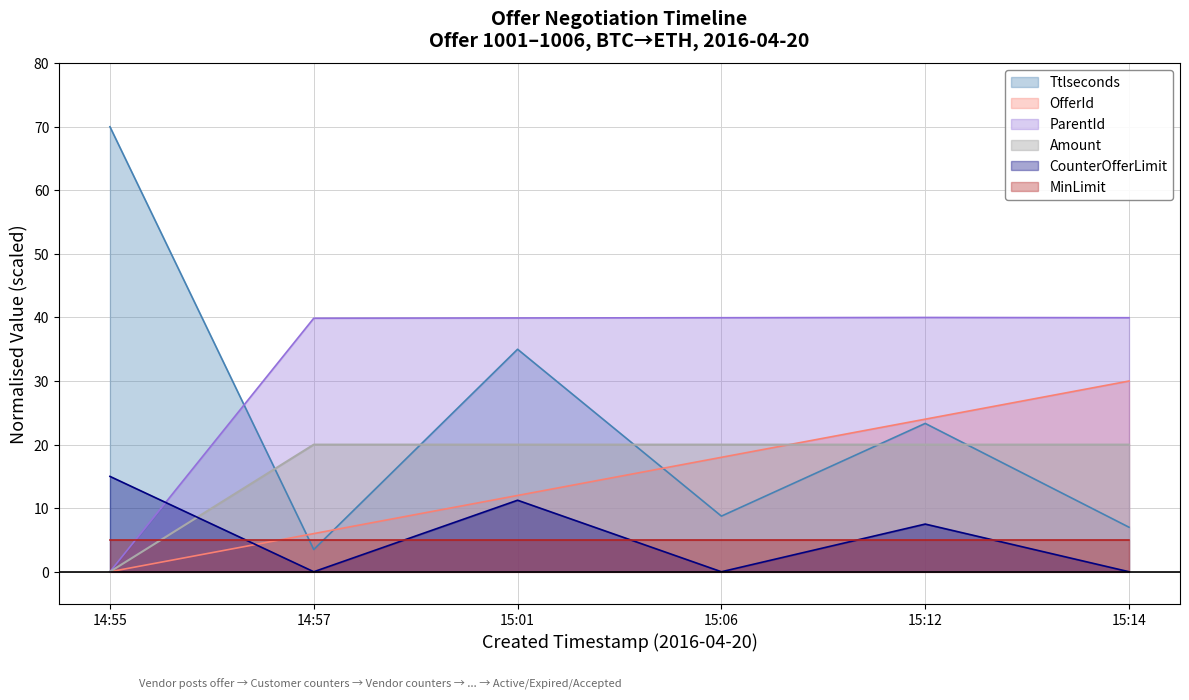

True or false: ParentId and Ttlseconds cross at least once.

True